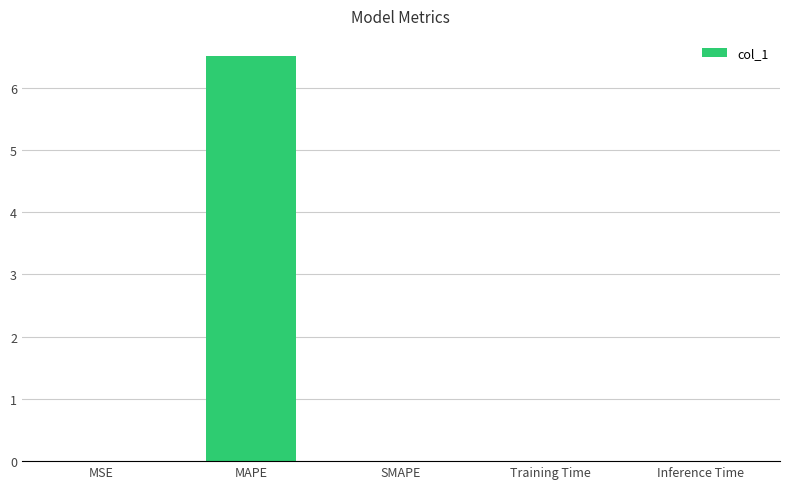

Is it true that the value at MSE is 0.0?

True